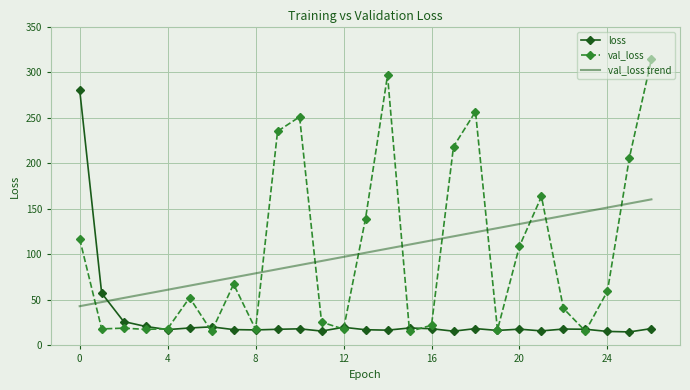

What are all the series names shown in the legend?

loss, val_loss, val_loss trend